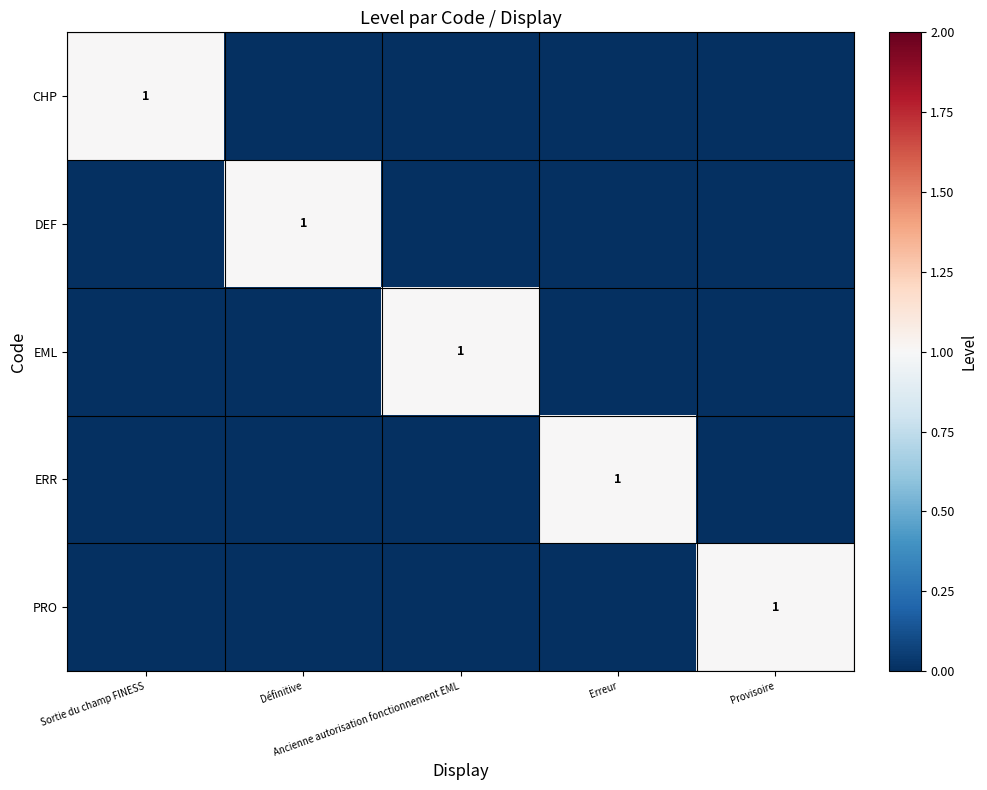

What is the sum of all CHP values?

1